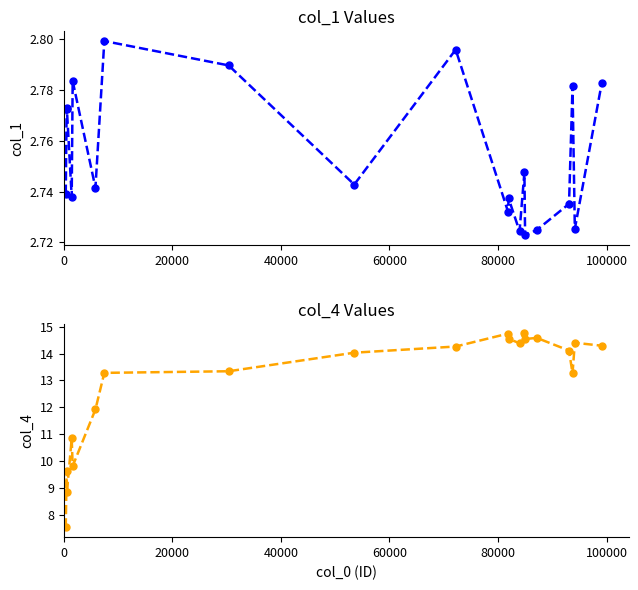

Does the chart have visible grid lines?

No